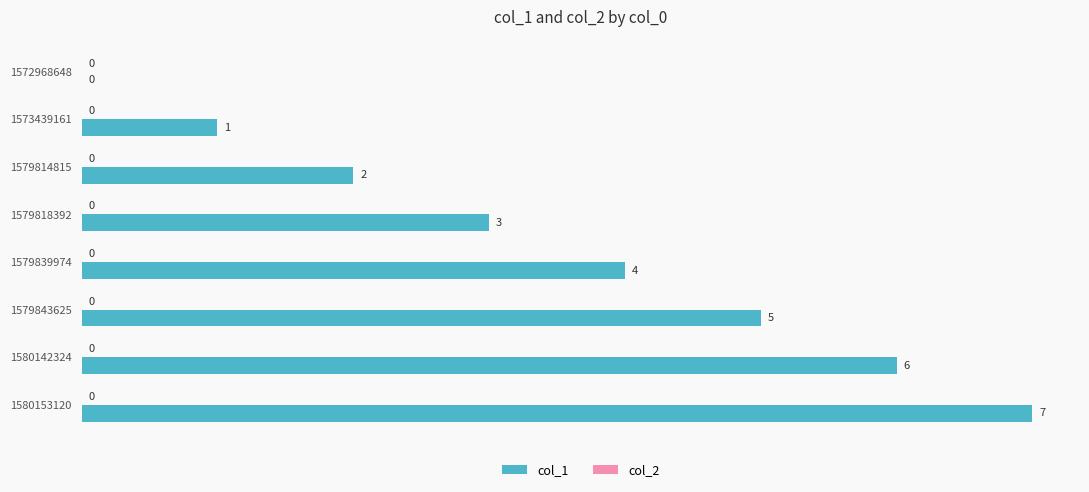

What is the change in value from 1572968648 to 1580153120?

+7